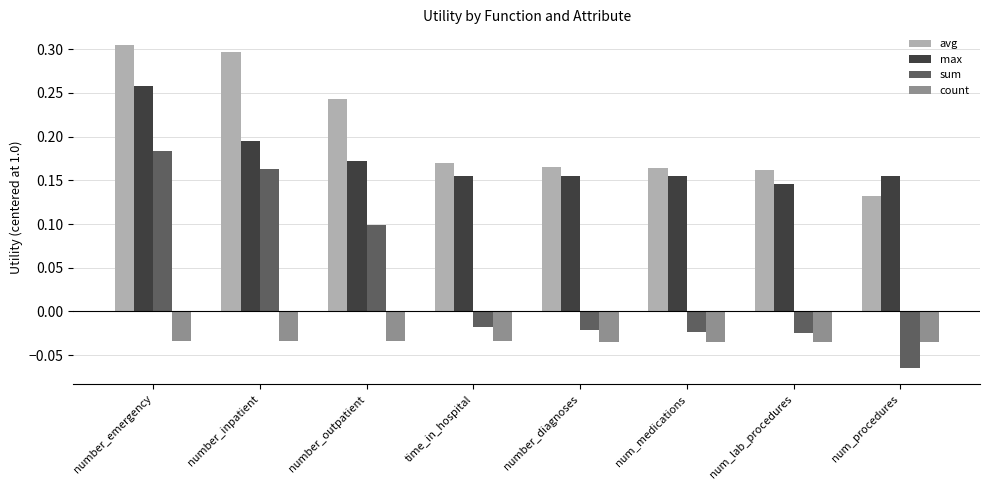

Where is max nearest to the value 0?

num_lab_procedures